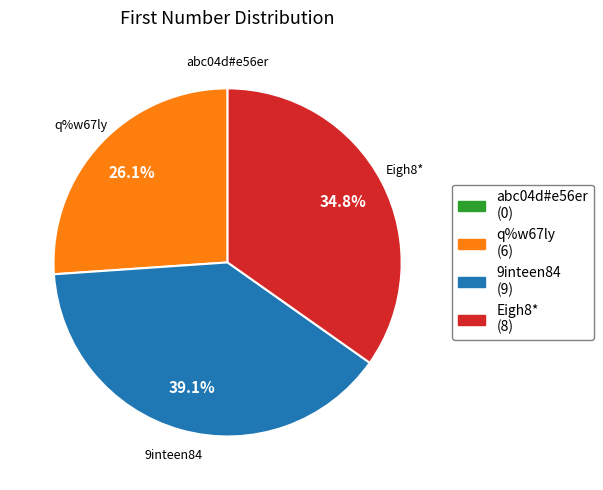

Which slice is the largest?

9inteen84